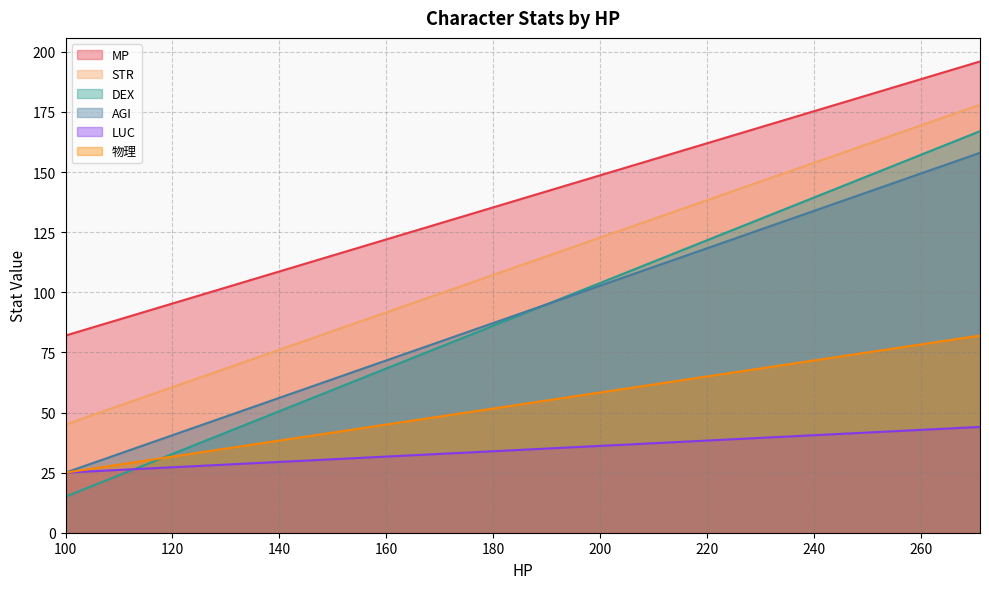

Reading left to right, transcribe all the data shown in this chart.

MP: 100=82	109=88	118=94	127=100	136=106	145=112	154=118	163=124	172=130	181=136	190=142	199=148	208=154	217=160	226=166	235=172	244=178	253=184	262=190	271=196
STR: 100=45	109=52	118=59	127=66	136=73	145=80	154=87	163=94	172=101	181=108	190=115	199=122	208=129	217=136	226=143	235=150	244=157	253=164	262=171	271=178
DEX: 100=15	109=23	118=31	127=39	136=47	145=55	154=63	163=71	172=79	181=87	190=95	199=103	208=111	217=119	226=127	235=135	244=143	253=151	262=159	271=167
AGI: 100=25	109=32	118=39	127=46	136=53	145=60	154=67	163=74	172=81	181=88	190=95	199=102	208=109	217=116	226=123	235=130	244=137	253=144	262=151	271=158
LUC: 100=25	109=26	118=27	127=28	136=29	145=30	154=31	163=32	172=33	181=34	190=35	199=36	208=37	217=38	226=39	235=40	244=41	253=42	262=43	271=44
物理: 100=25	109=28	118=31	127=34	136=37	145=40	154=43	163=46	172=49	181=52	190=55	199=58	208=61	217=64	226=67	235=70	244=73	253=76	262=79	271=82